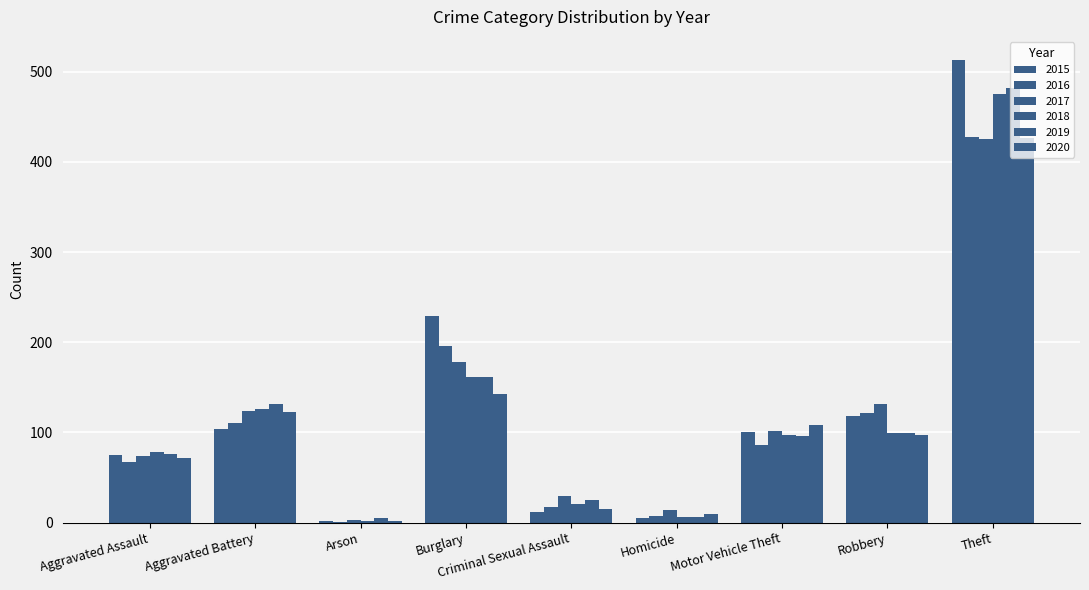

What is the label of the 2nd bar from the right?

Robbery